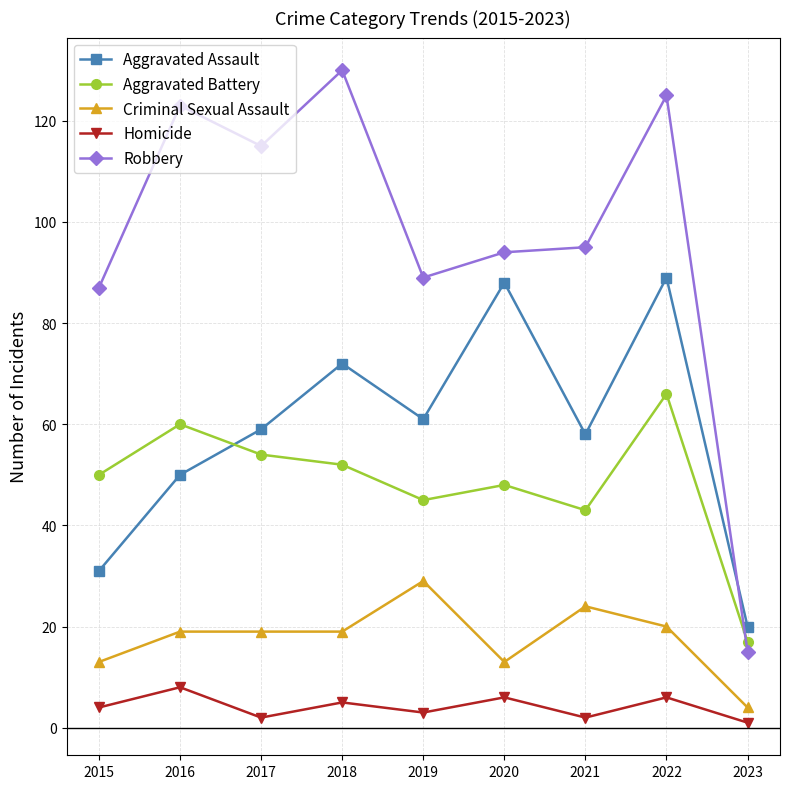

What is the difference between the highest and lowest values at 2020?

88